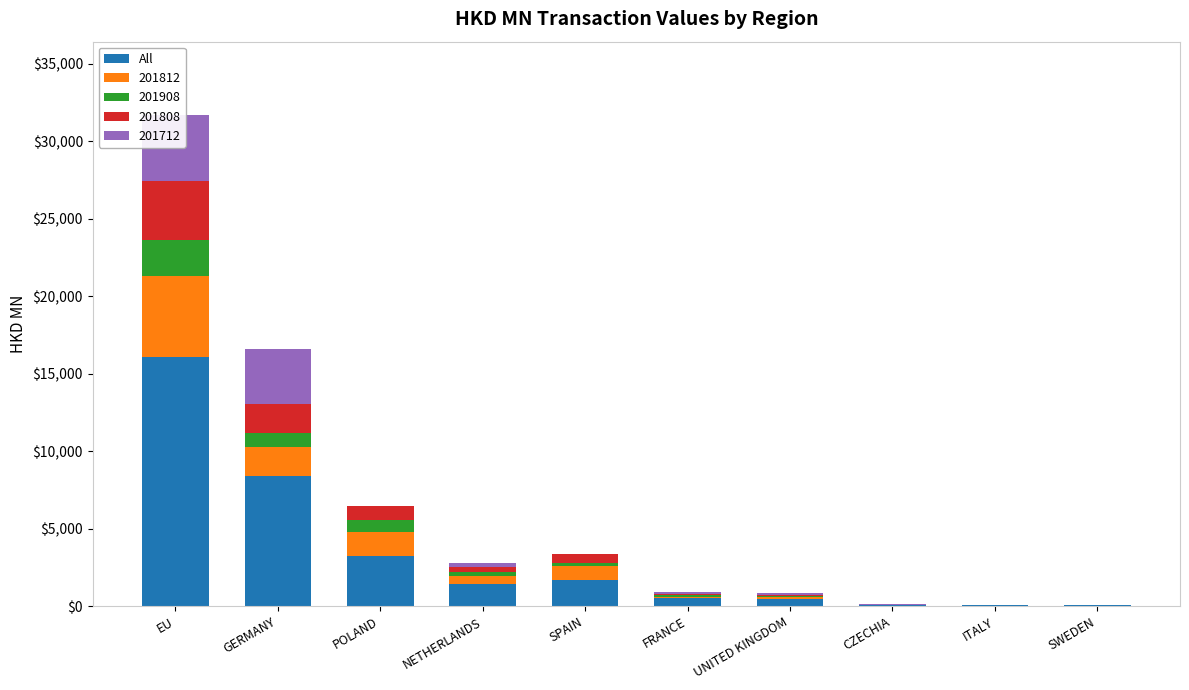

Rank the categories by value from highest to lowest.

EU, GERMANY, POLAND, SPAIN, NETHERLANDS, FRANCE, UNITED KINGDOM, CZECHIA, SWEDEN, ITALY